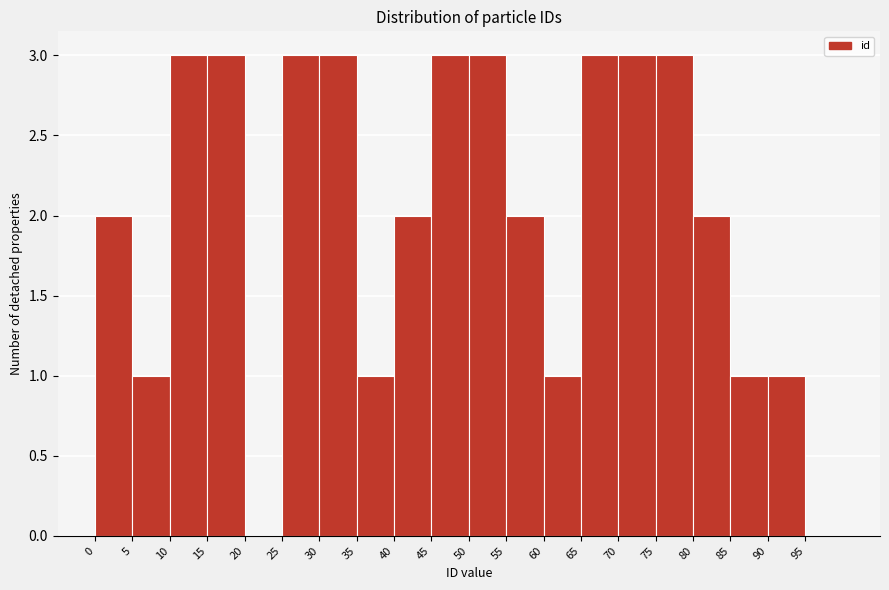

Reading left to right, list every bar in this chart as the range it spans on the x-axis followed by its height. The values are not printed on the chart, so give them approximately, as read against the axis.

0 to 5: 2
5 to 10: 1
10 to 15: 3
15 to 20: 3
20 to 25: 0
25 to 30: 3
30 to 35: 3
35 to 40: 1
40 to 45: 2
45 to 50: 3
50 to 55: 3
55 to 60: 2
60 to 65: 1
65 to 70: 3
70 to 75: 3
75 to 80: 3
80 to 85: 2
85 to 90: 1
90 to 95: 1
95 to 100: 0